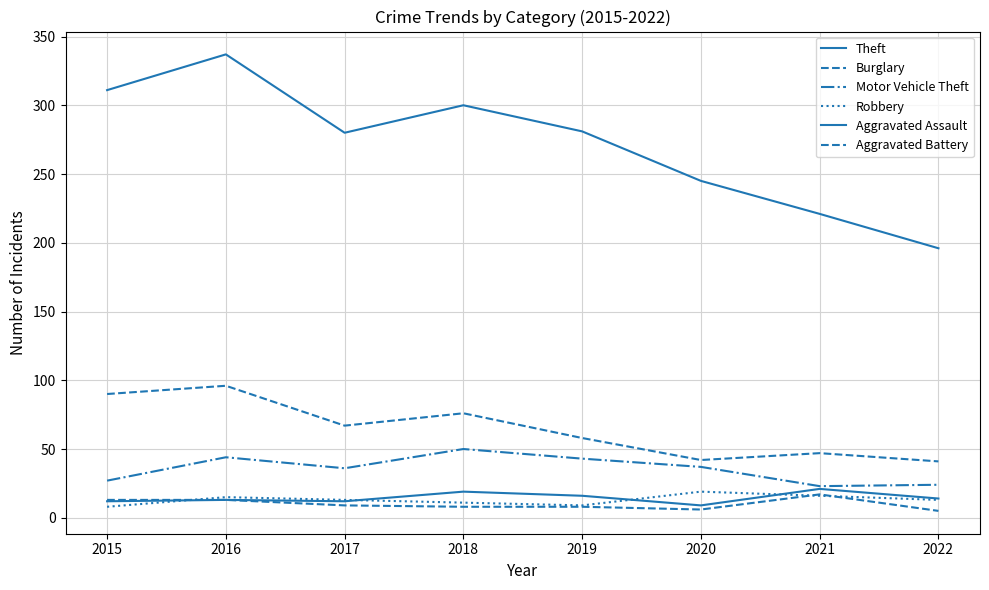

Between 2019 and 2015, which is larger?

2015